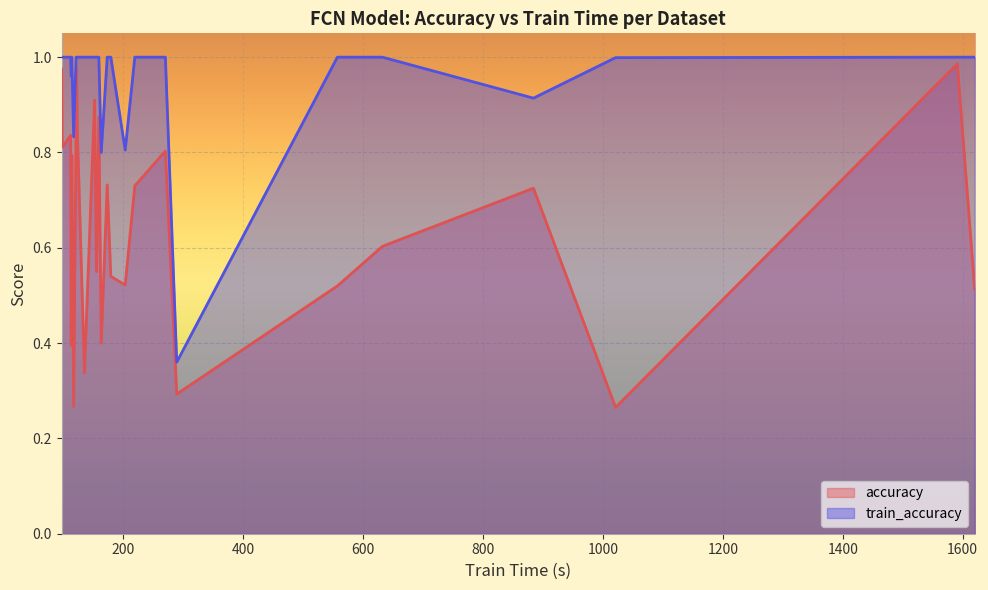

Is the value of accuracy at Heartbeat greater than the value of train_accuracy at SelfRegulationSCP1?

No